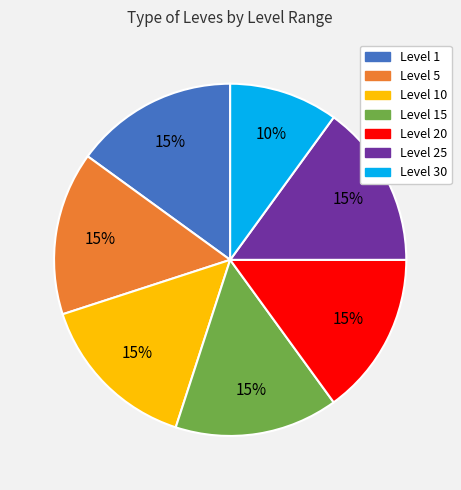

Is there any slice that represents more than half of the pie?

No